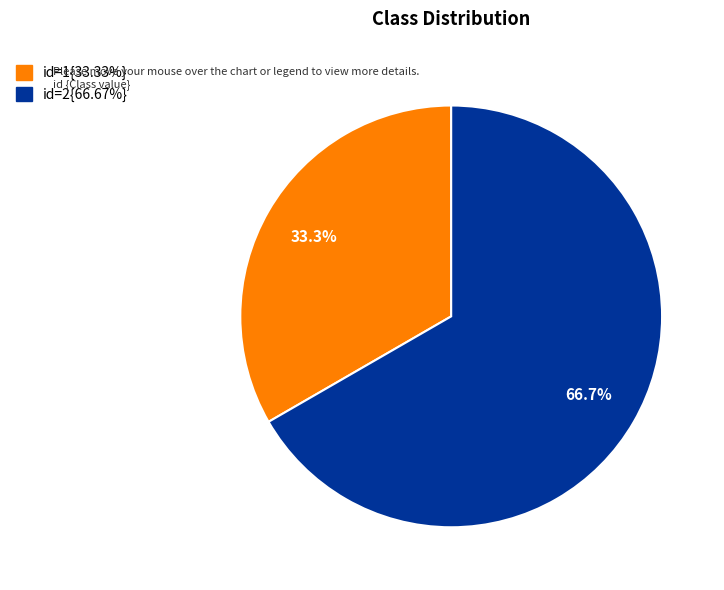

Does any single category account for the majority?

Yes